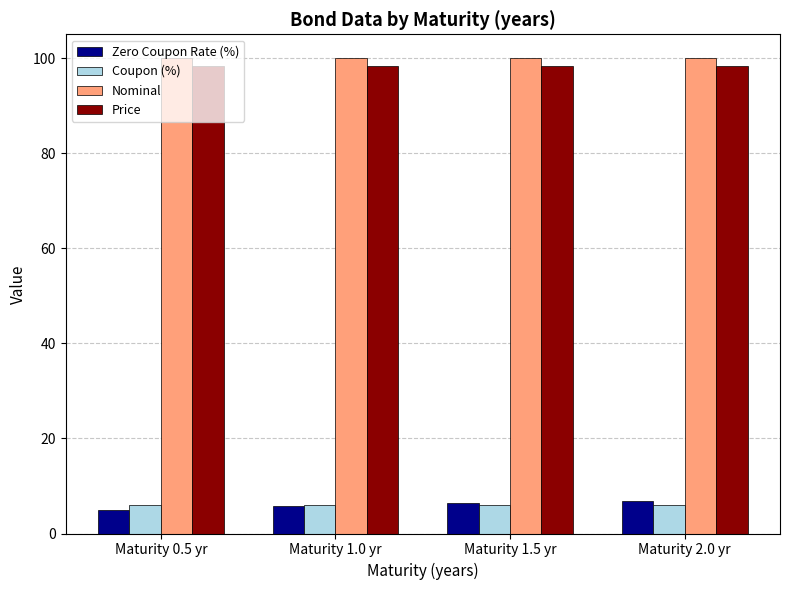

What is the total value across all series at Maturity 1.5 yr?

210.8